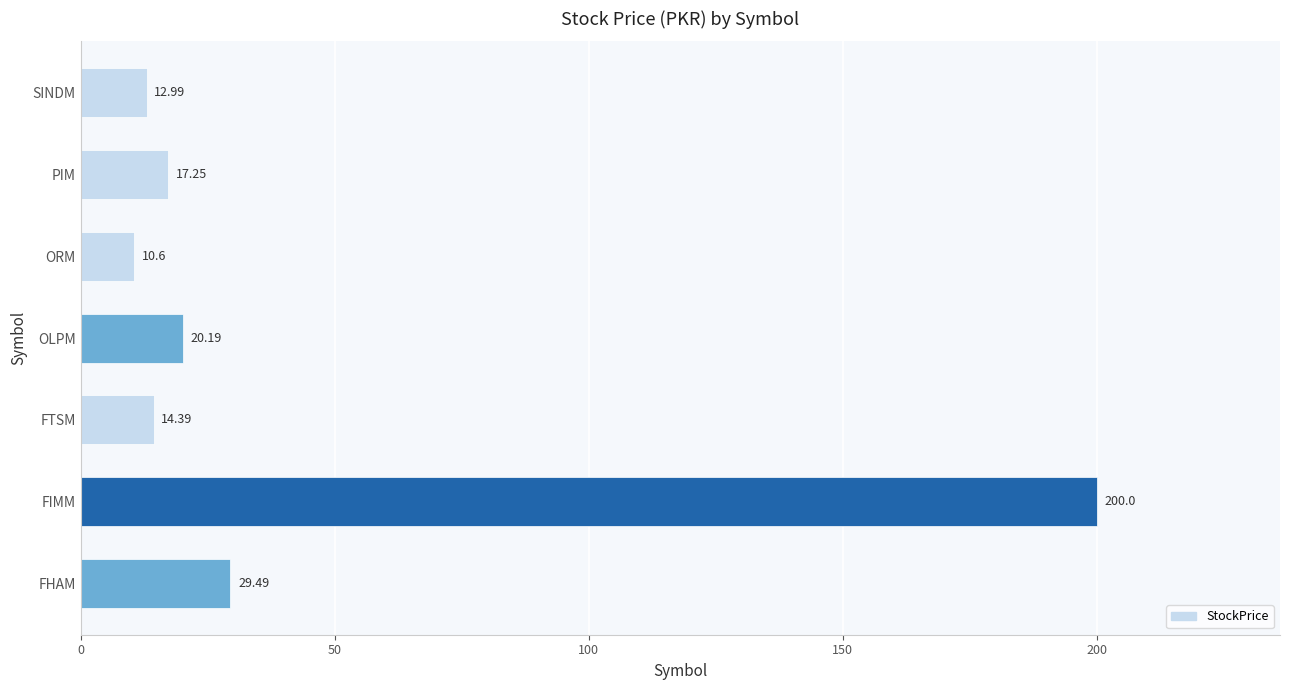

How many values are below 17?

3